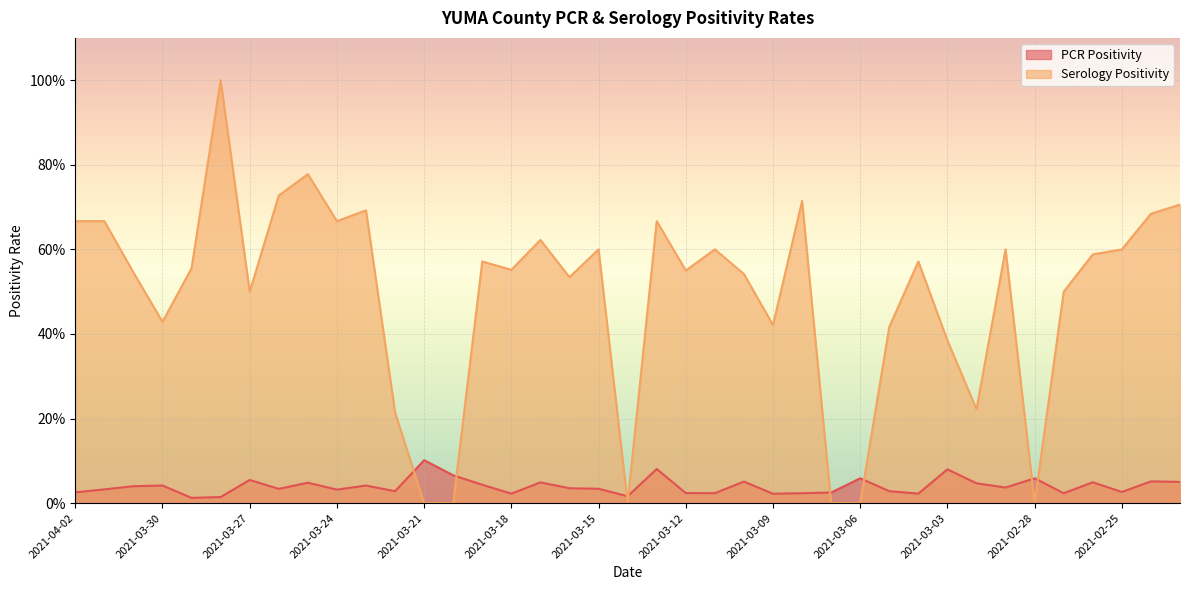

Rank the series at 2021-03-17 from lowest to highest value.

PCR Positivity, Serology Positivity